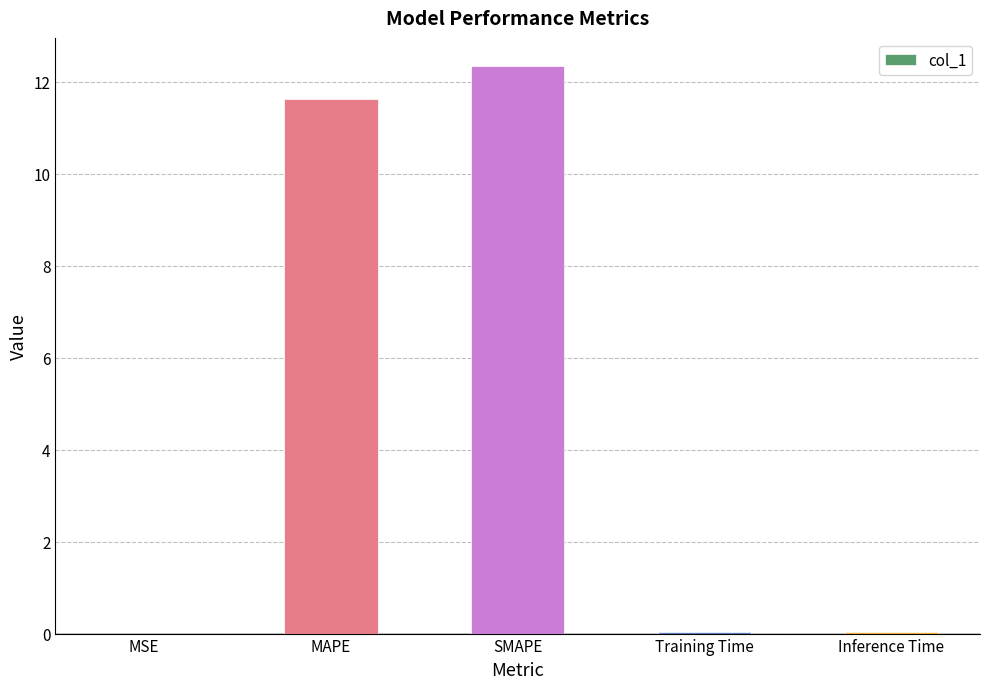

At which label is the value closest to 6?

MAPE